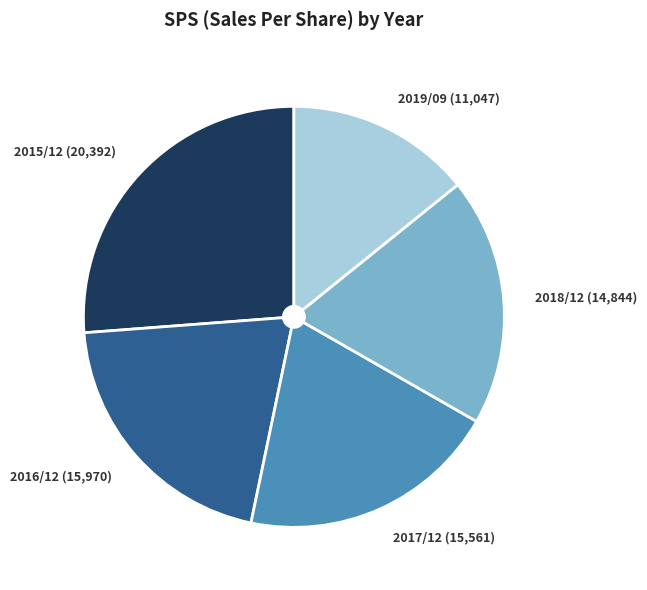

True or false: 2016/12 (15,970) accounts for 21% of the total.

True